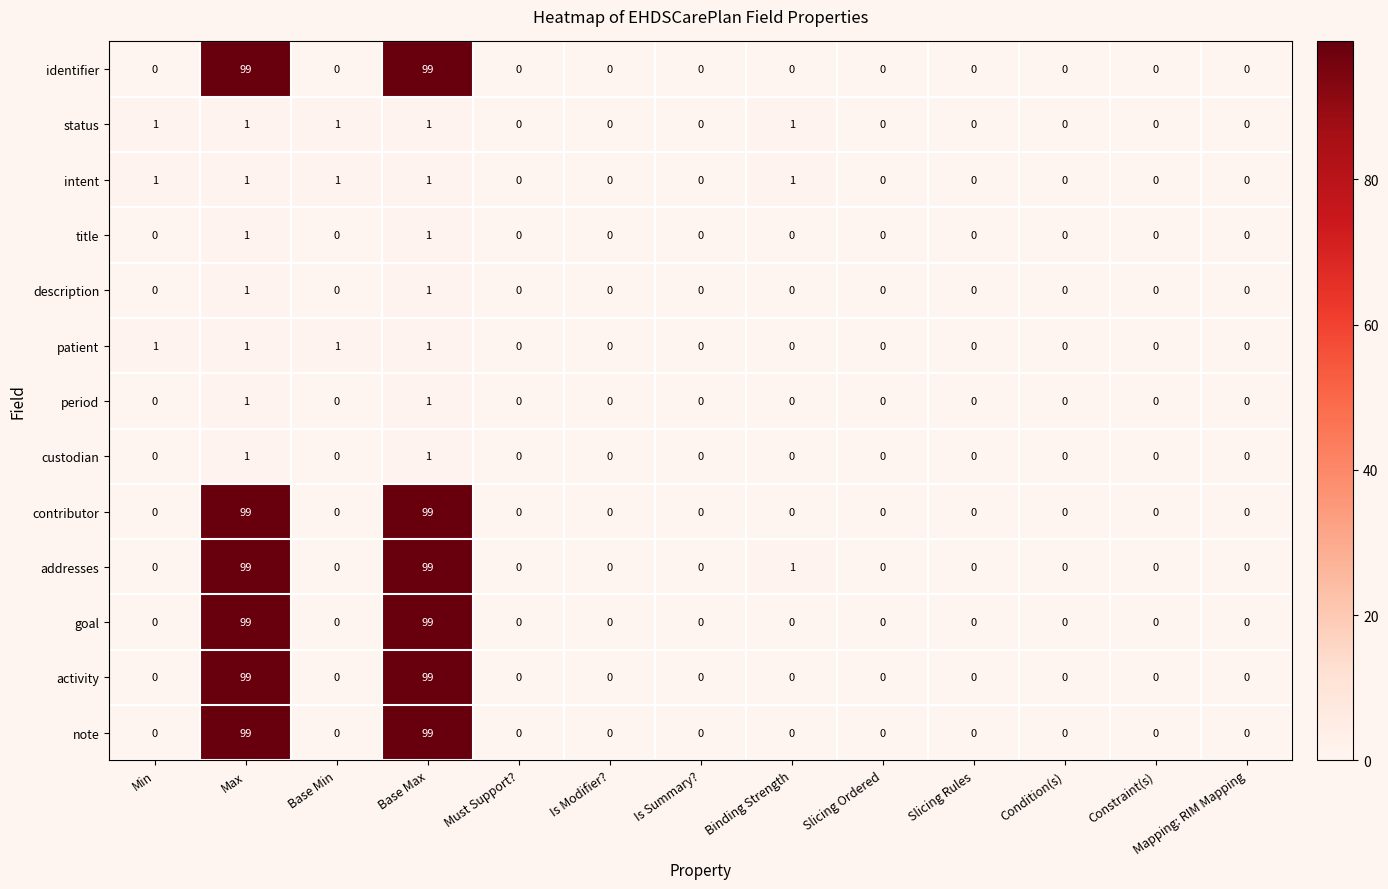

Count the period values in the range 0 to 1.

13